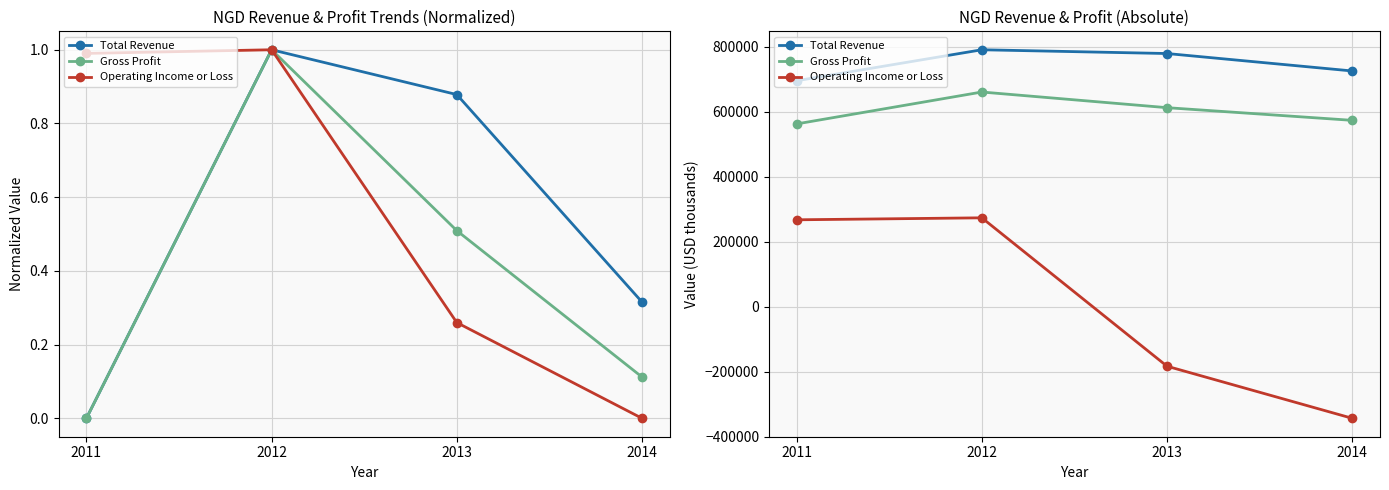

What is the difference between the Total Revenue values at 2014 and 2013?

53700